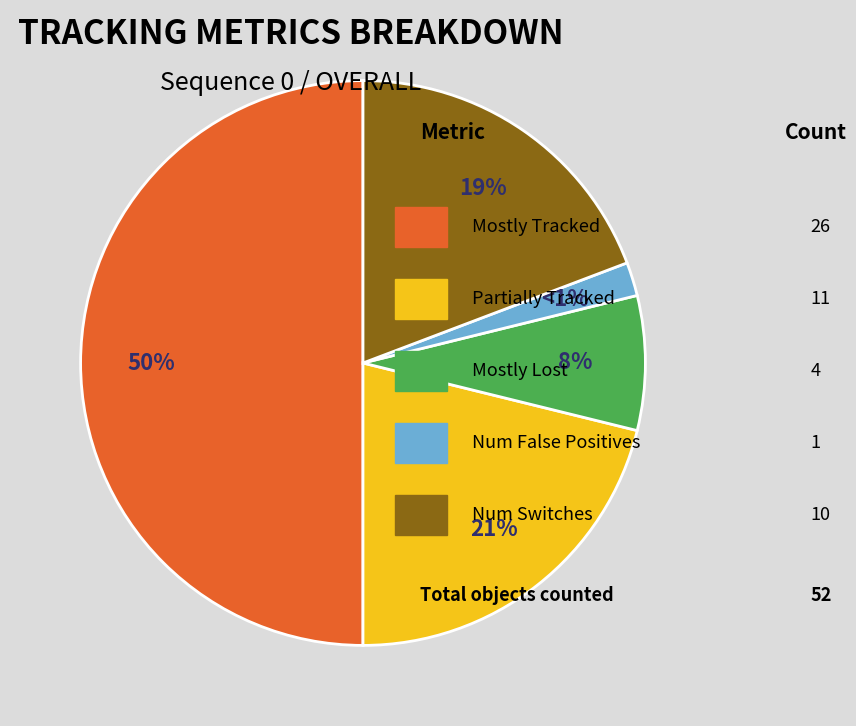

Is it true that partially_tracked is 8% of the pie?

False